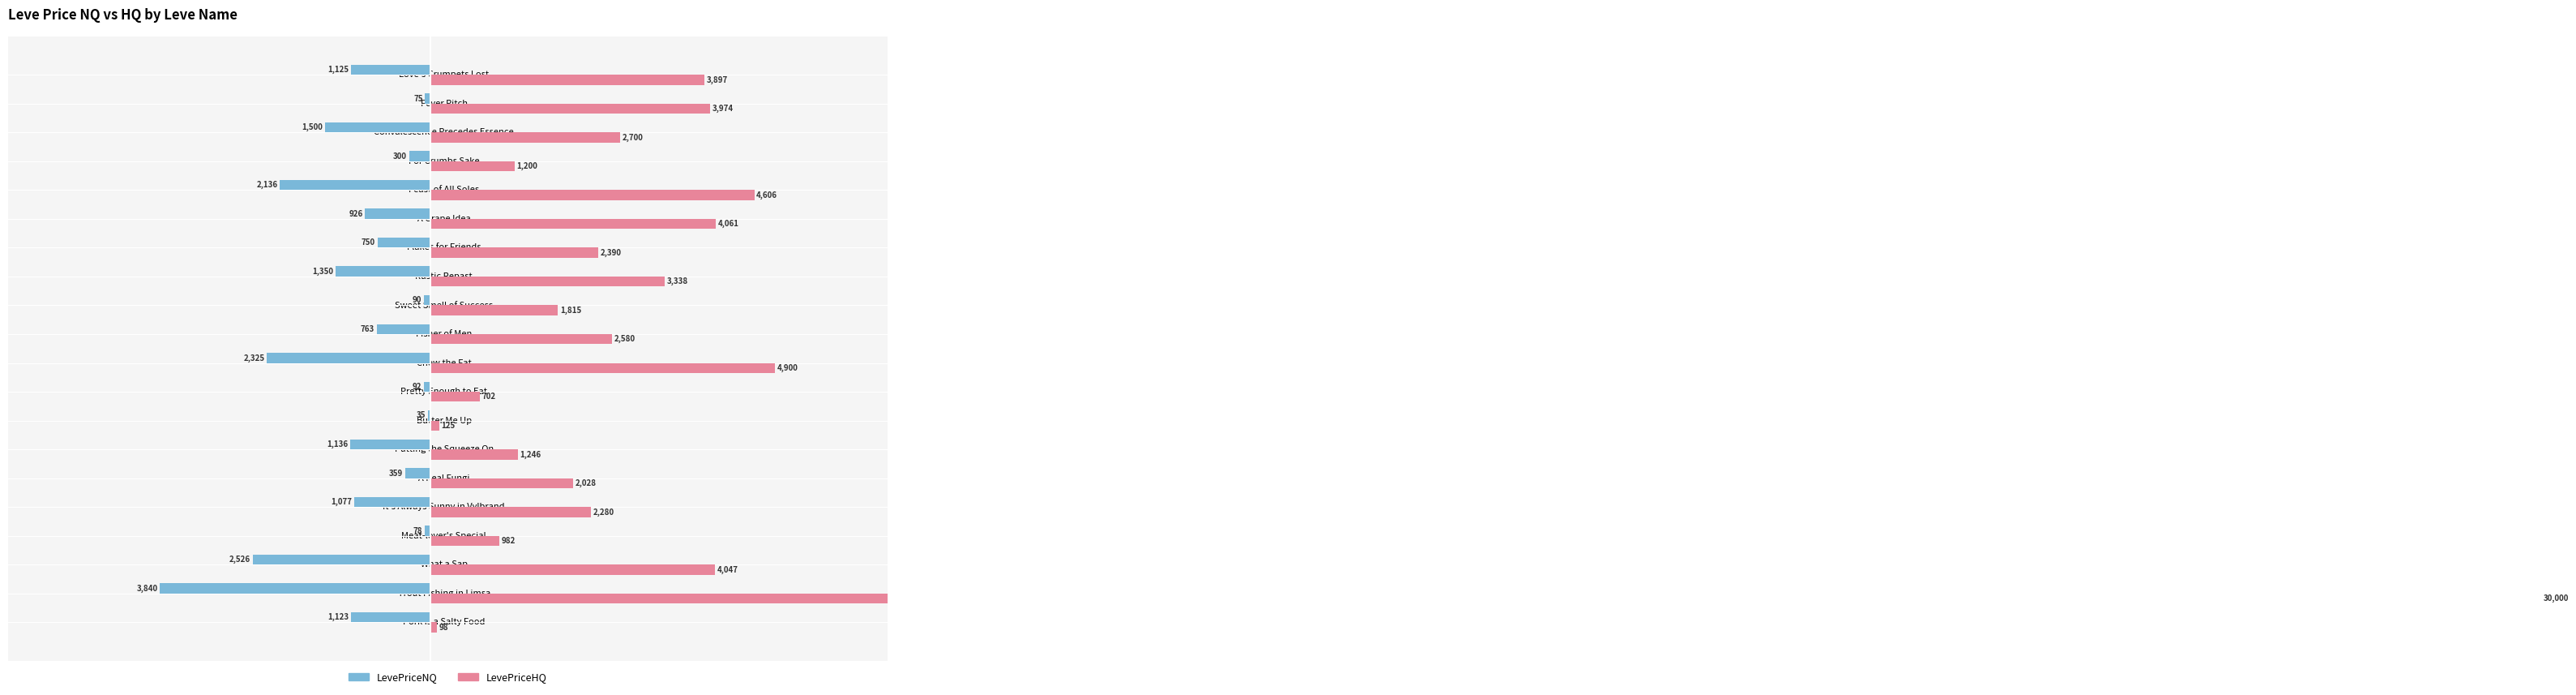

The value of LevePriceHQ at A Real Fungi is 3446.3. True or false?

False